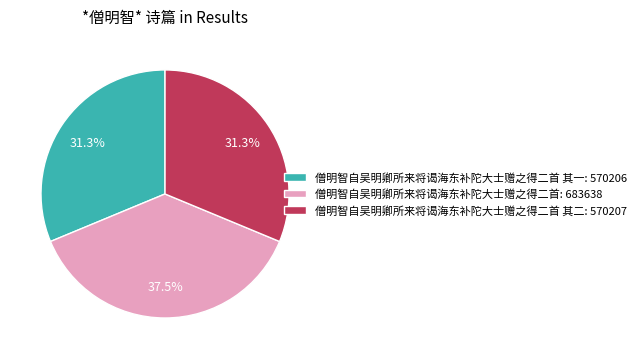

How many slices are in this pie chart?

3